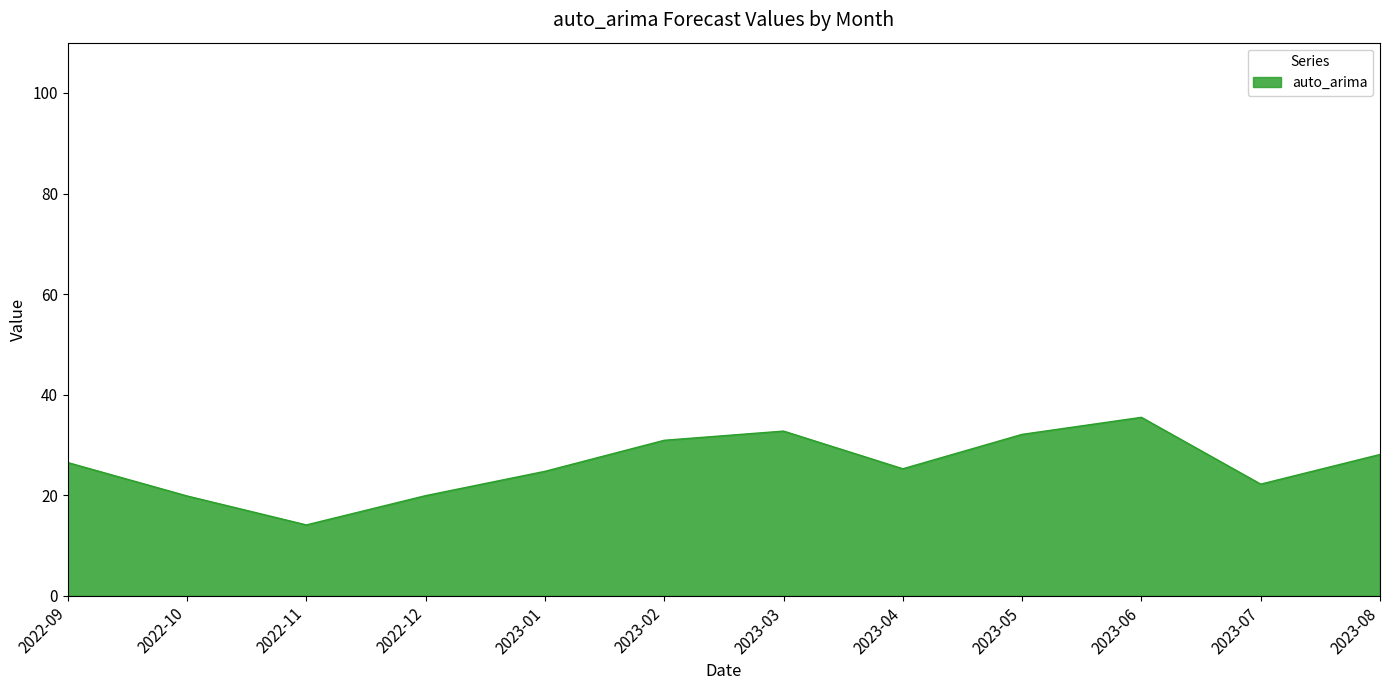

Which has a higher value, 2023-03 or 2023-02?

2023-03